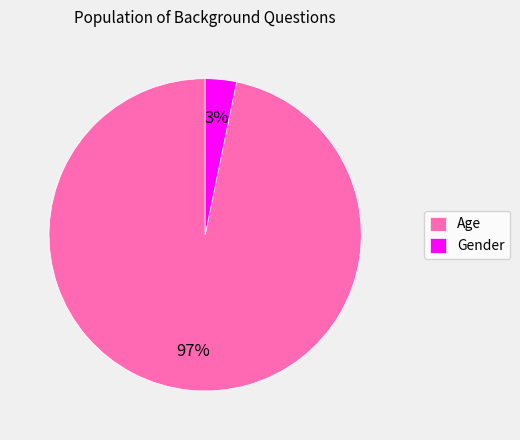

Combined, do Age and Gender account for over 50%?

Yes